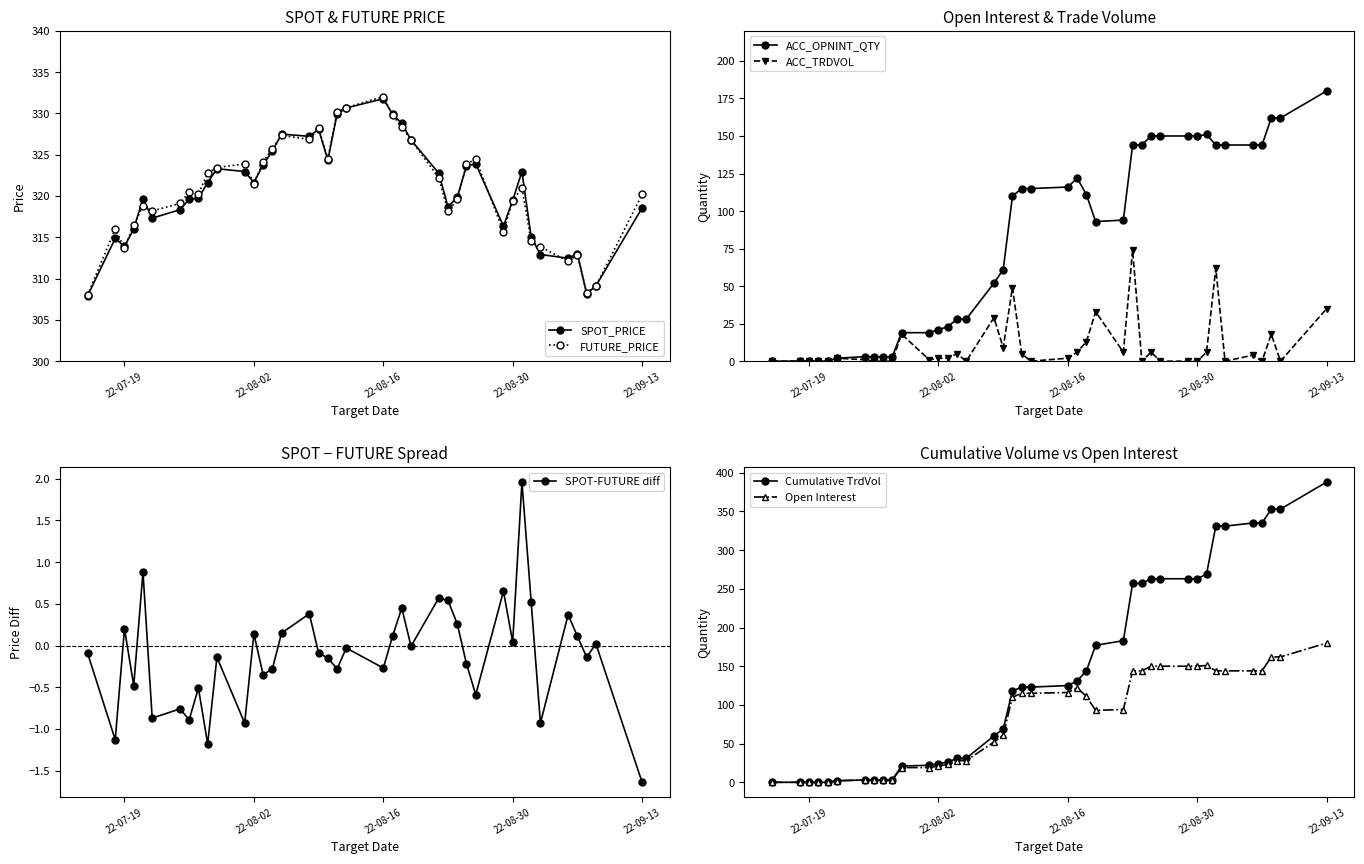

Where does the ACC_OPNINT_QTY series first go above 110?

2022-08-11